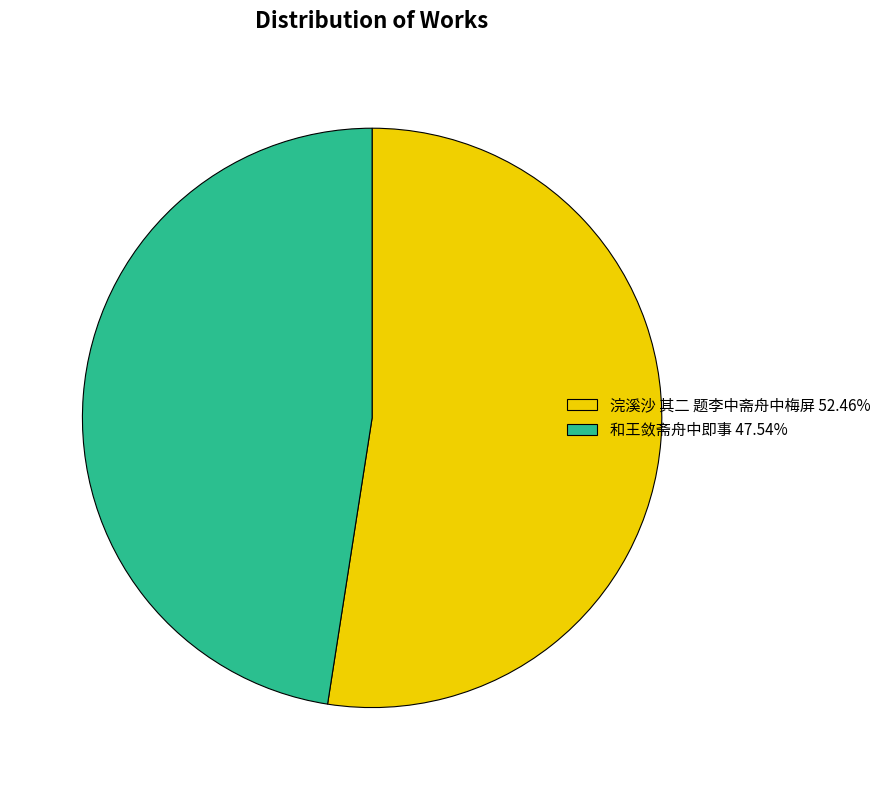

Is the sum of 浣溪沙 其二 题李中斋舟中梅屏 and 和王敛斋舟中即事 greater than half?

Yes